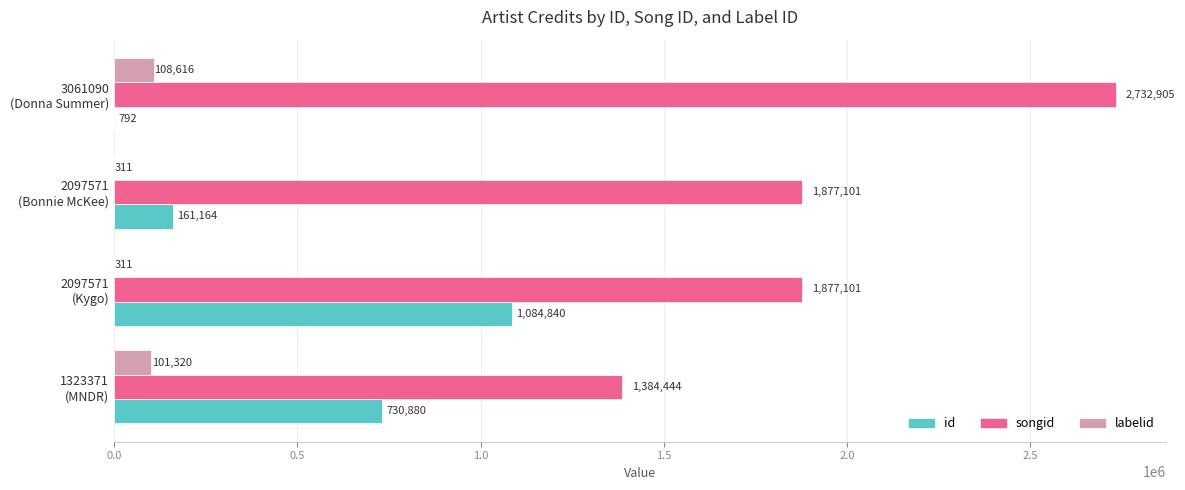

What is the sum of all labelid values?

210558